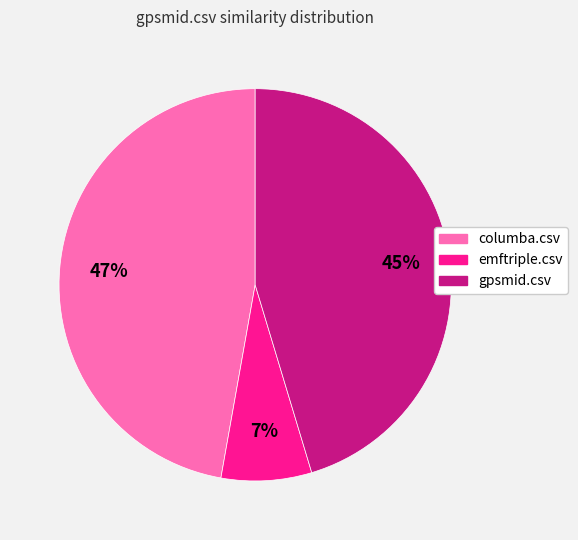

The gpsmid.csv slice represents 39% of the pie. True or false?

False